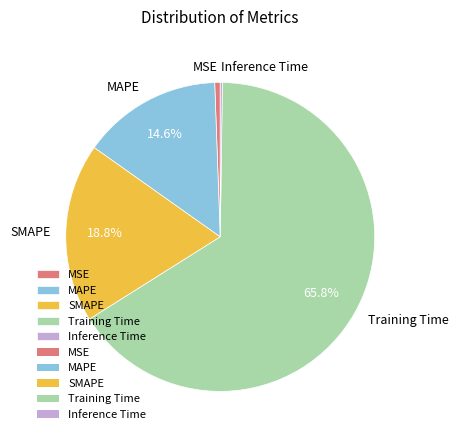

Is there a majority slice in this chart?

Yes